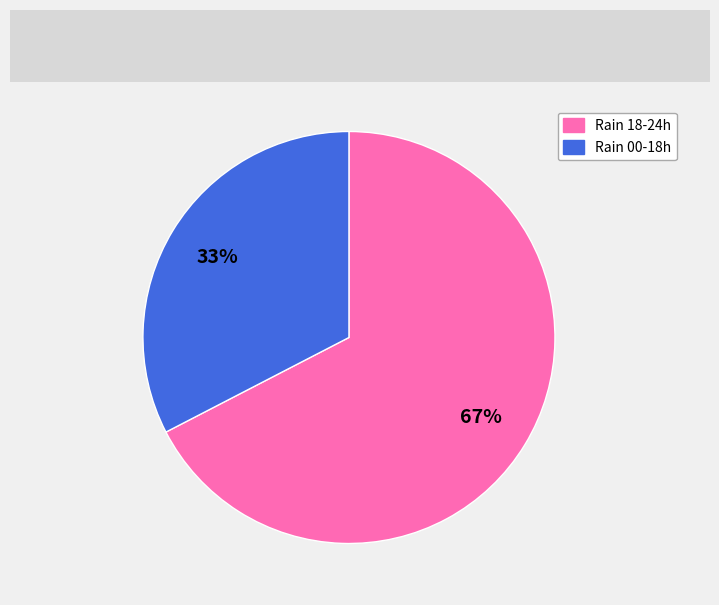

To the nearest percent, what is the average slice percentage?

50%